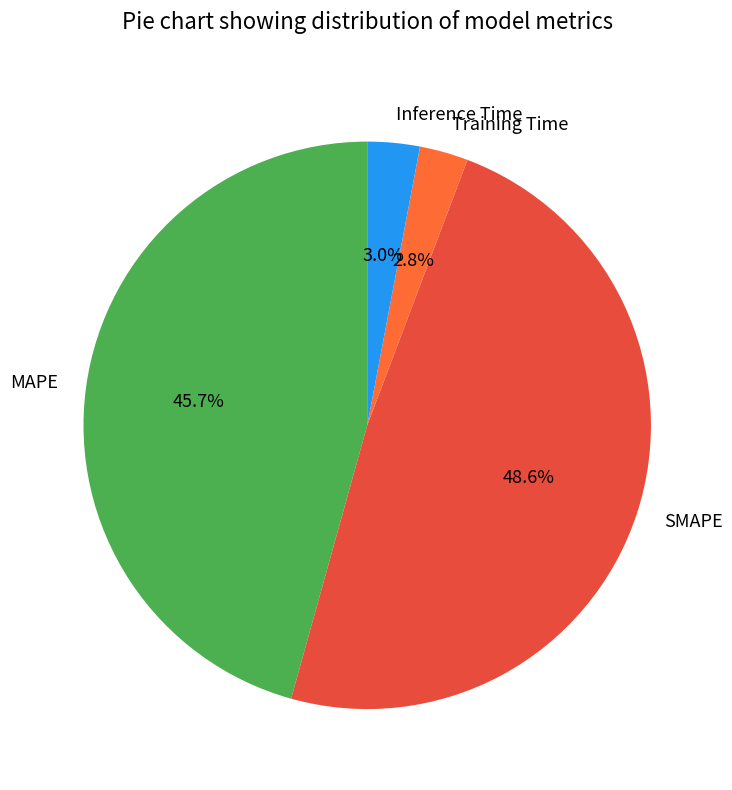

Which slice is the largest?

SMAPE